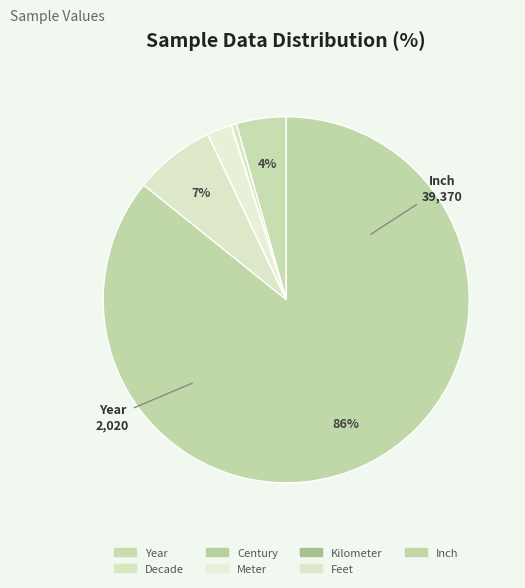

Does any single category account for the majority?

Yes